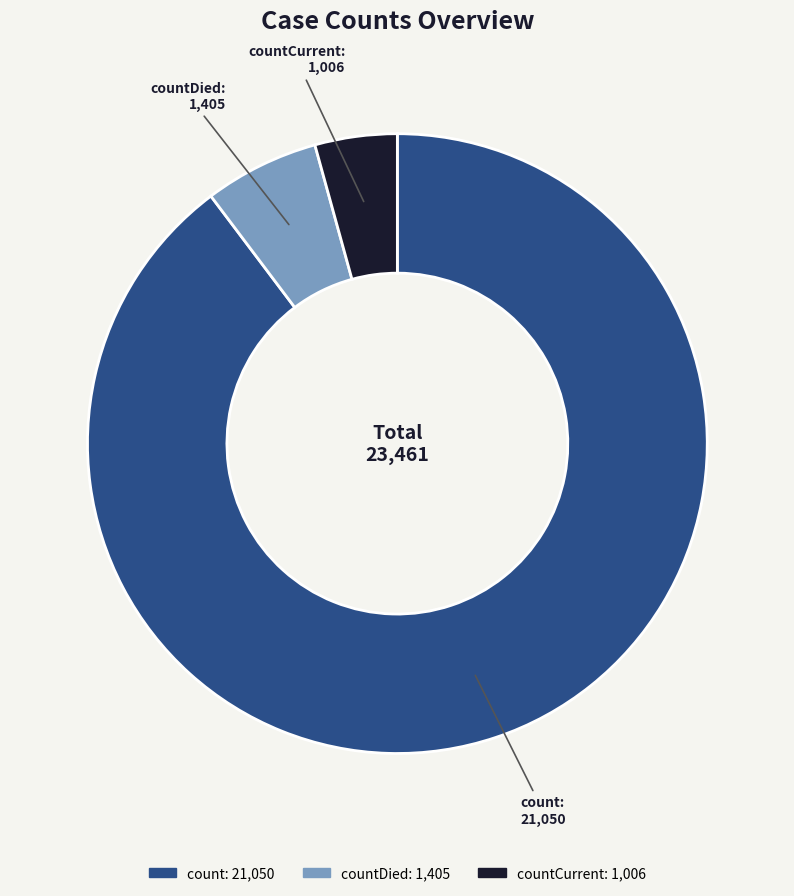

Is there any slice that represents more than half of the pie?

Yes